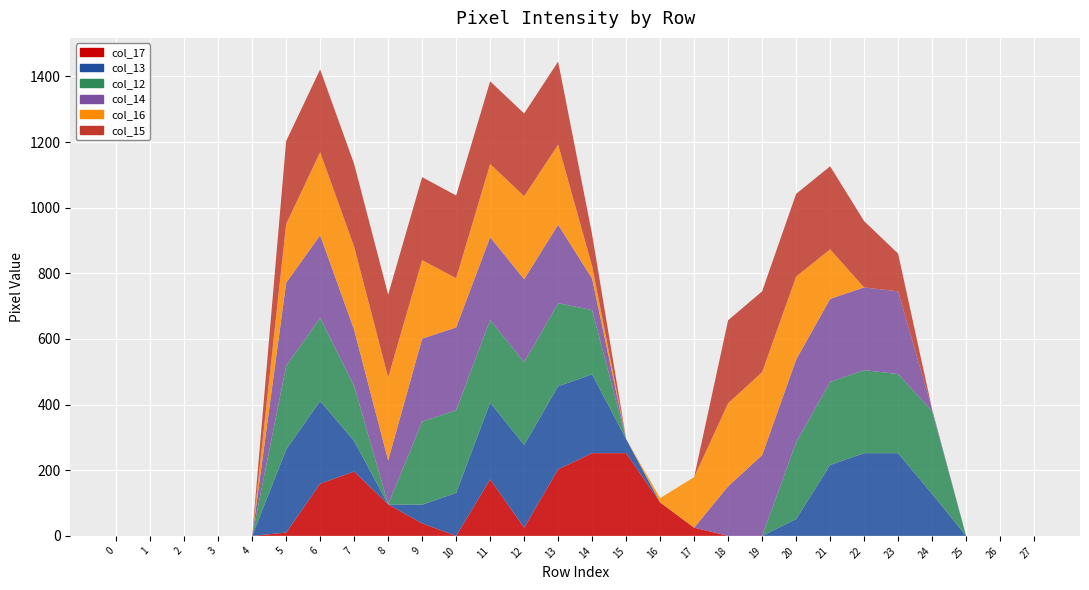

Reading left to right, list all the values displayed in this chart.

col_17: 0	0	0	0	0	10	159	196	96	38	0	172	25	203	252	252	102	25	0	0	0	0	0	0	0	0	0	0
col_13: 0	0	0	0	0	253	252	93	0	57	131	234	252	253	240	43	0	0	0	0	51	216	252	252	128	0	0	0
col_12: 0	0	0	0	0	255	253	168	0	253	252	252	252	253	196	0	0	0	0	0	234	253	253	241	252	0	0	0
col_14: 0	0	0	0	0	253	252	171	134	253	252	252	253	239	96	0	0	0	151	246	252	253	252	252	6	0	0	0
col_16: 0	0	0	0	0	179	253	253	253	239	150	223	253	244	38	0	13	154	253	253	253	151	0	0	0	0	0	0
col_15: 0	0	0	0	0	253	252	252	252	253	252	252	252	253	96	0	0	0	253	246	252	253	202	115	0	0	0	0